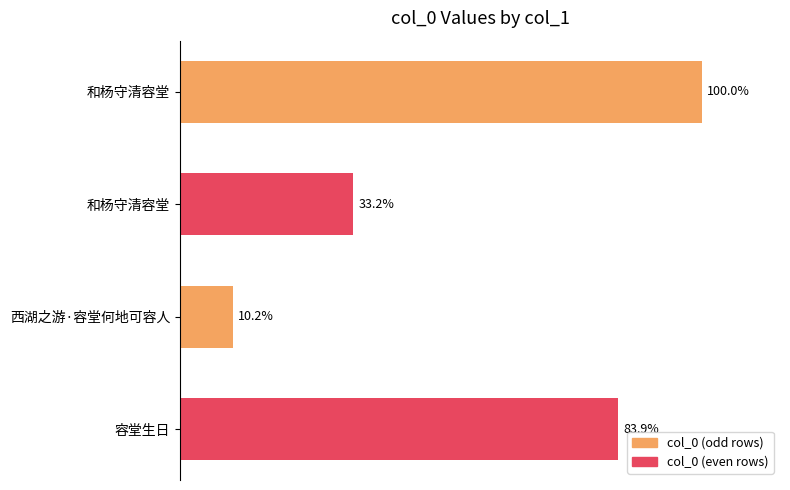

Are the bars horizontal?

Yes